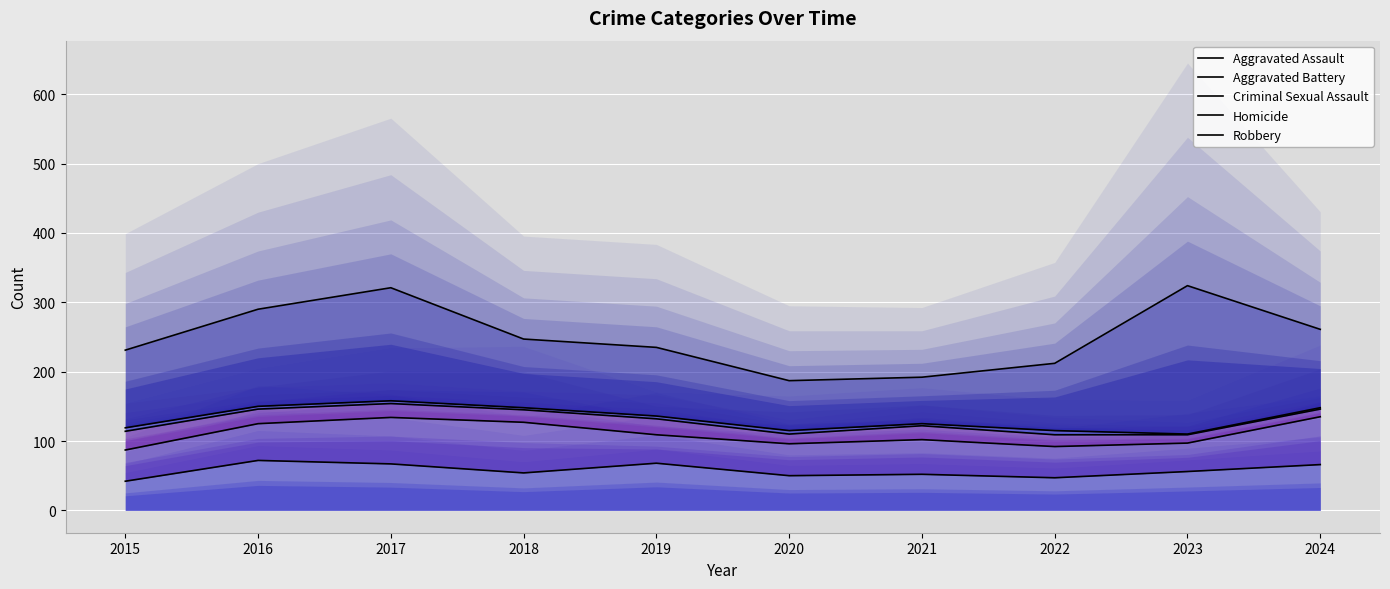

What is the maximum value for Robbery?

324